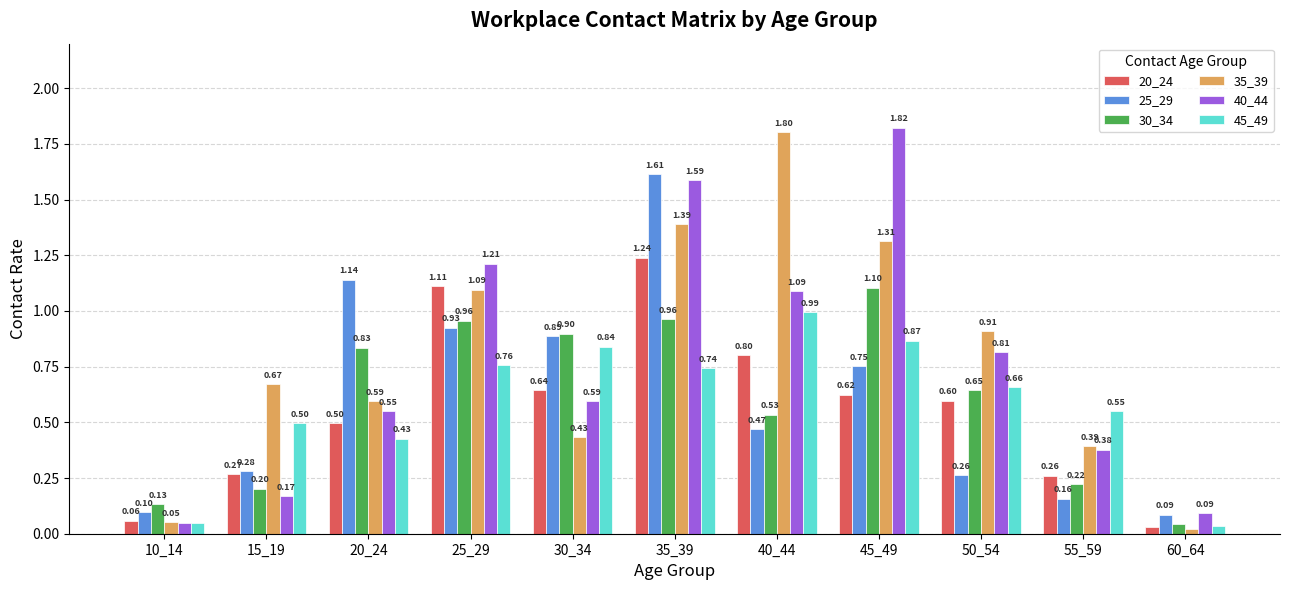

Which series has the largest range (max minus min)?

35_39